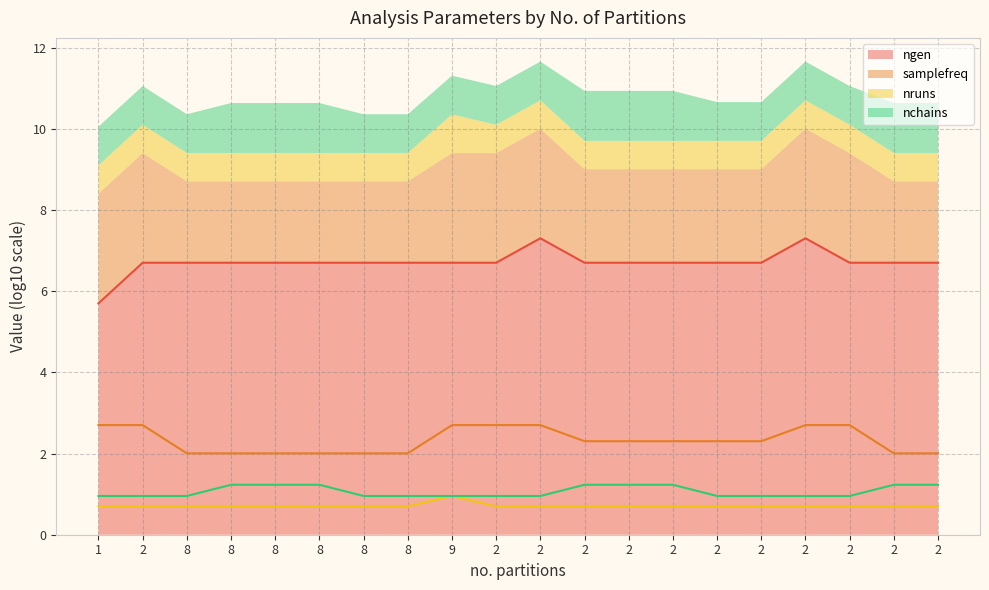

What is the label of the 15th point from the right?

8